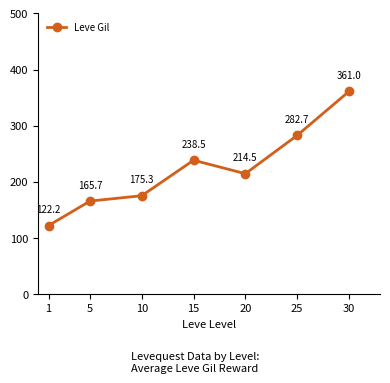

What is the value of the 4th point from the left?

238.5